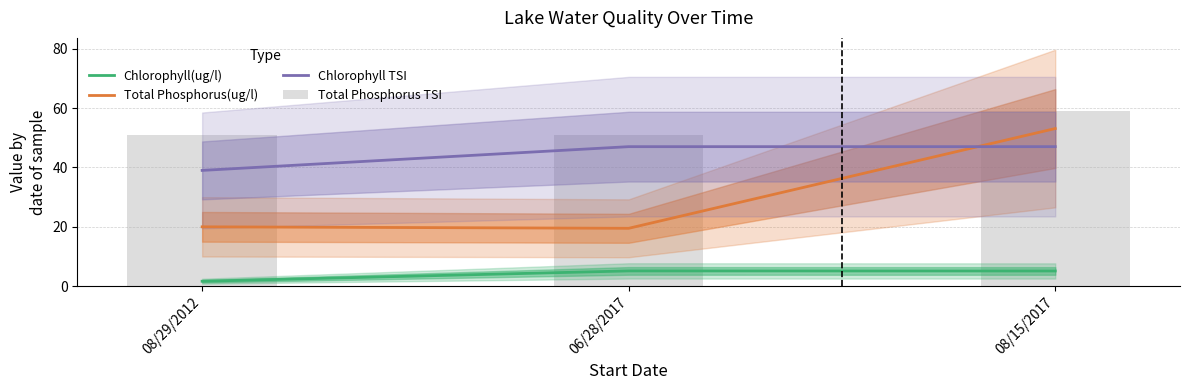

List the series in order of their peak value, lowest first.

Chlorophyll(ug/l), Chlorophyll TSI, Total Phosphorus(ug/l), Total Phosphorus TSI